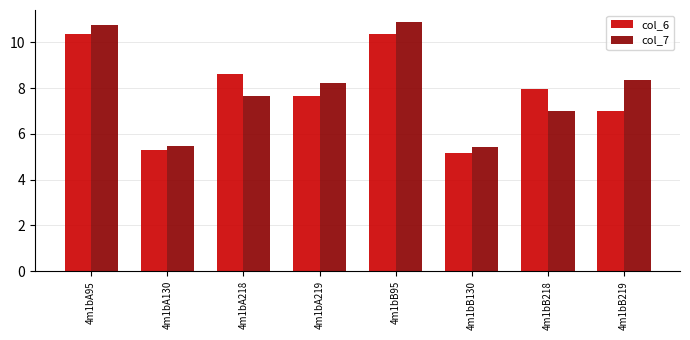

Read the col_7 value at 4m1bA130.

5.5